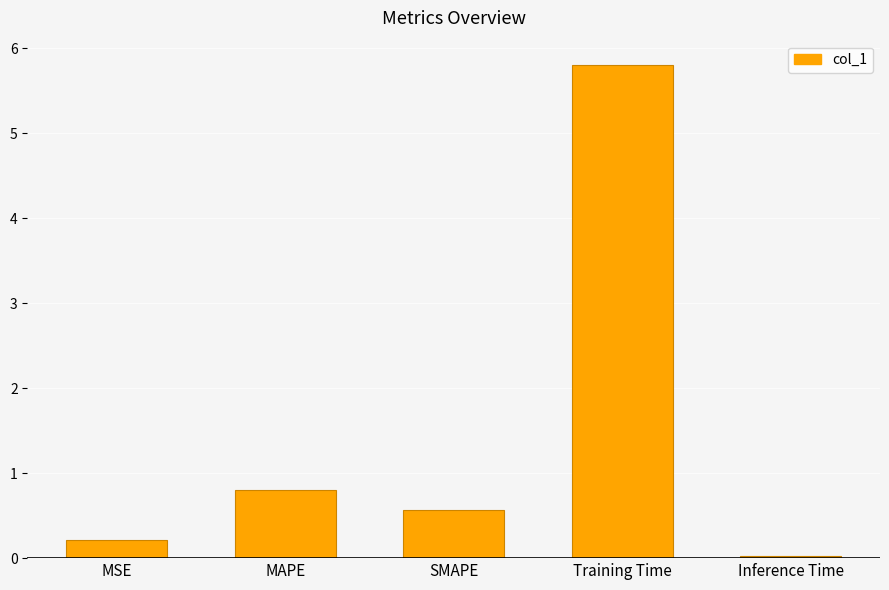

What is the label of the 3rd bar from the left?

SMAPE